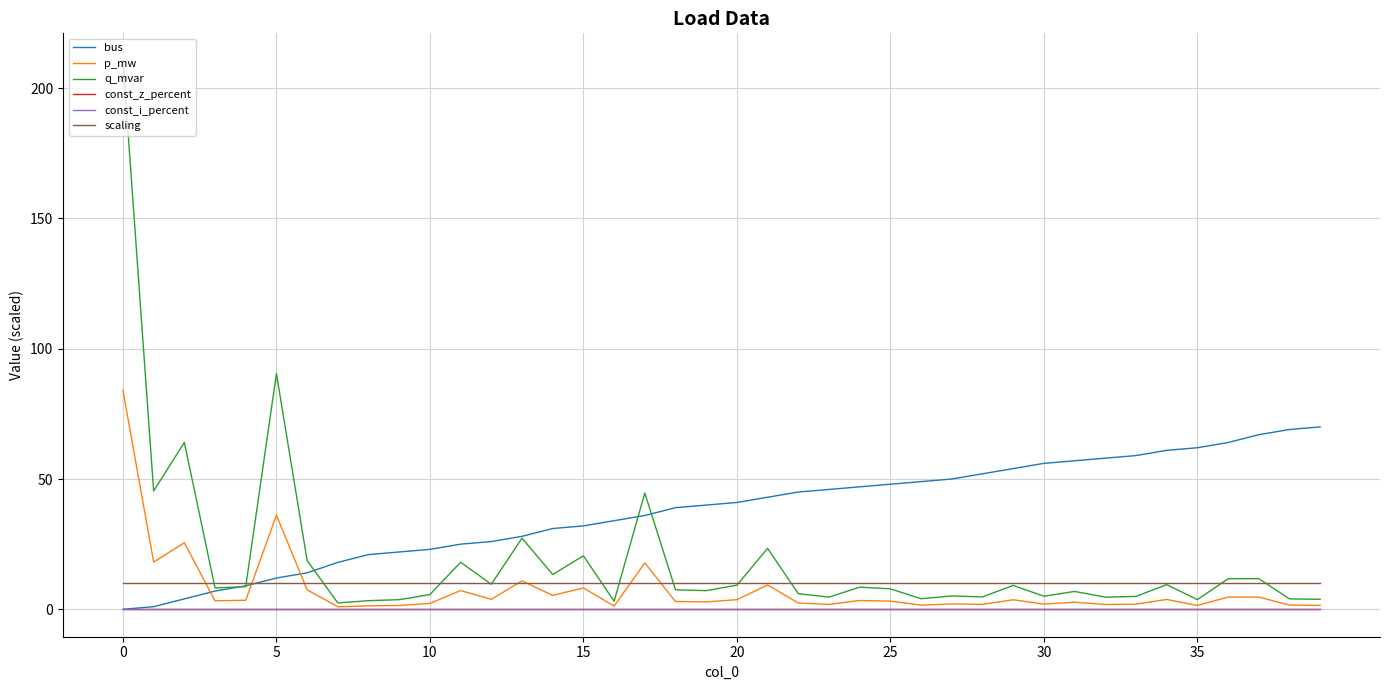

Does the chart display data point markers on the line(s)?

No